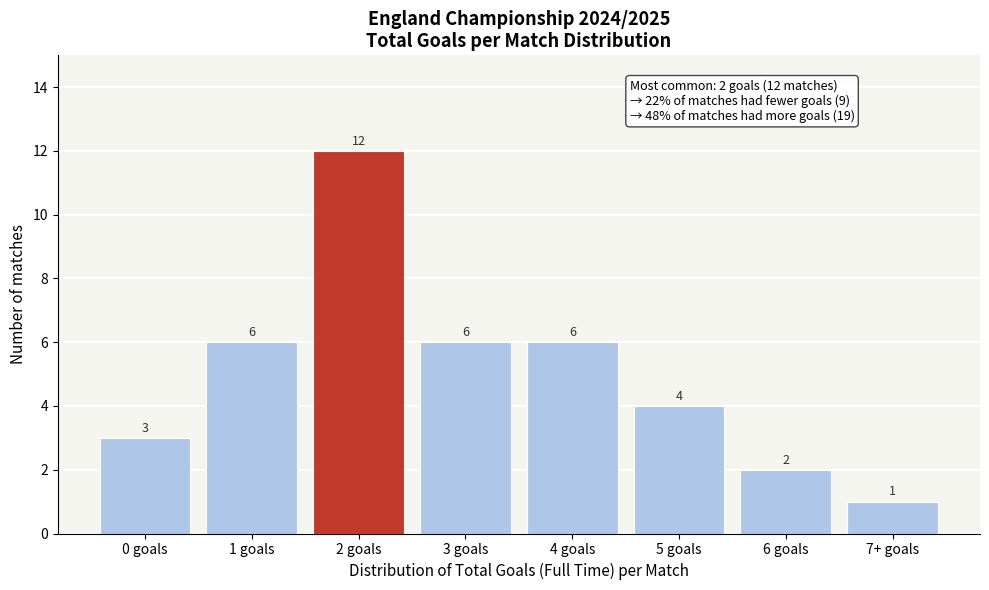

Reading left to right, transcribe all the data shown in this chart.

3	6	12	6	6	4	2	1